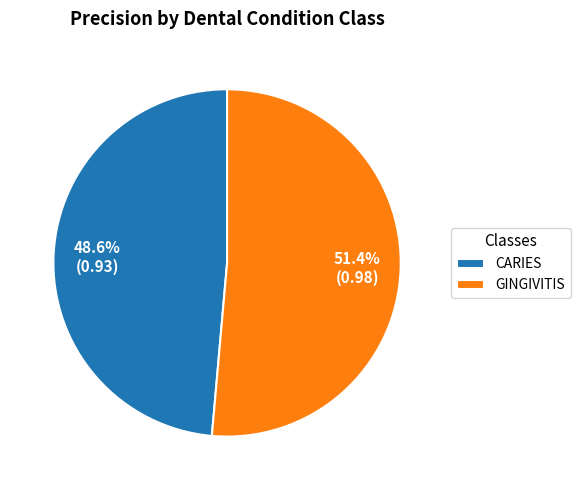

Does any single category account for the majority?

Yes